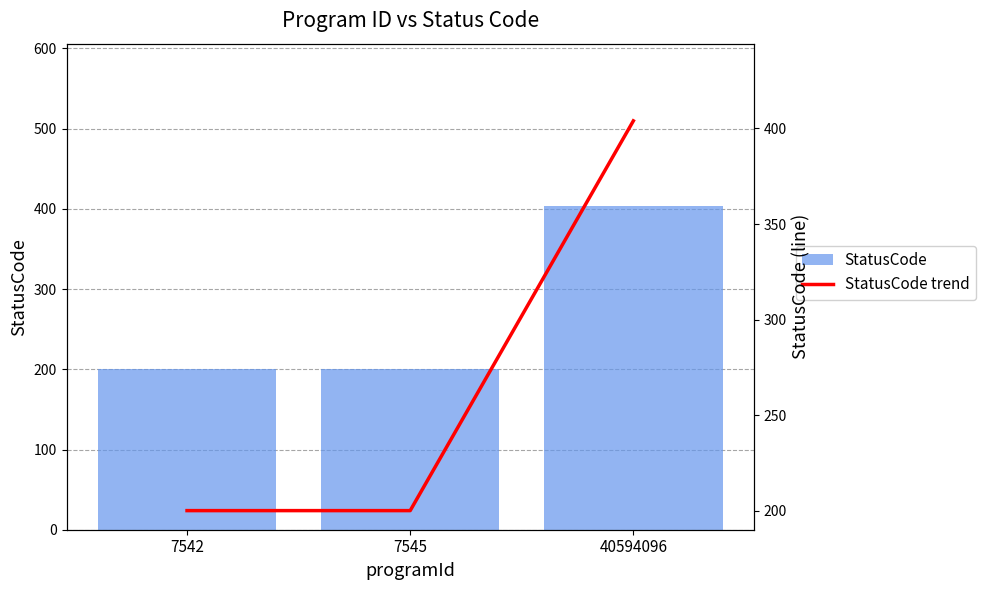

At which category does the chart reach its minimum across all series?

7542